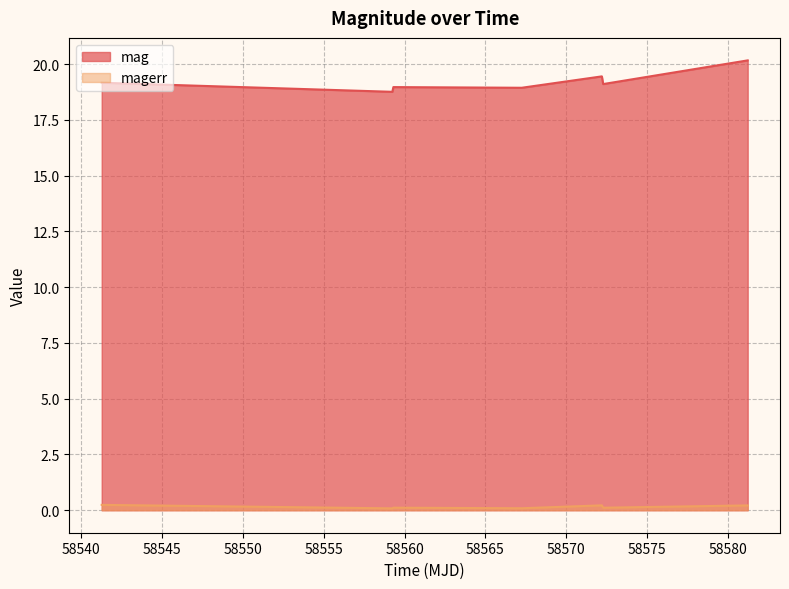

What is the label of the 7th point from the right?

58541.26423610002